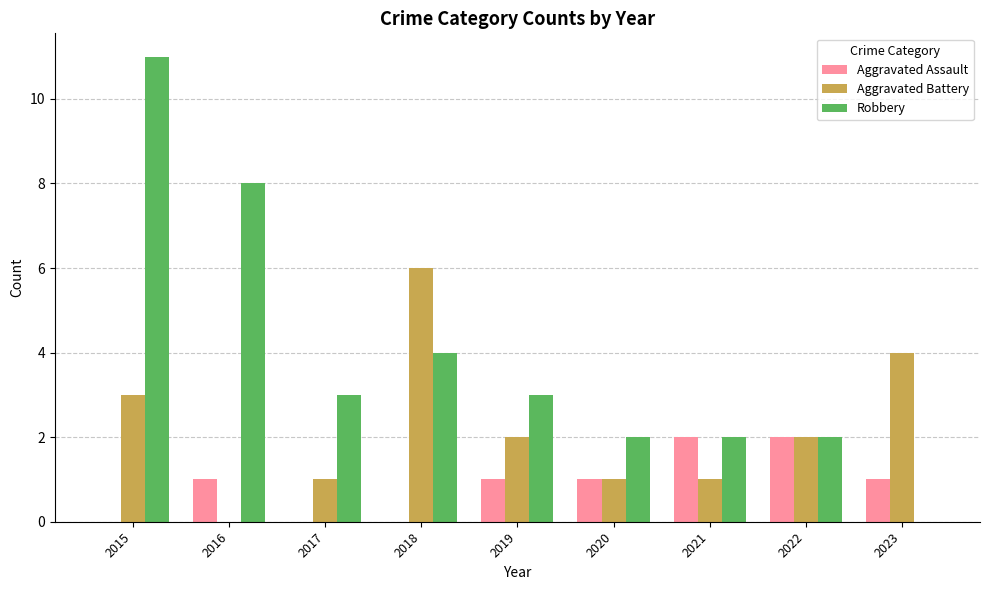

What is the total value across all series at 2017?

4